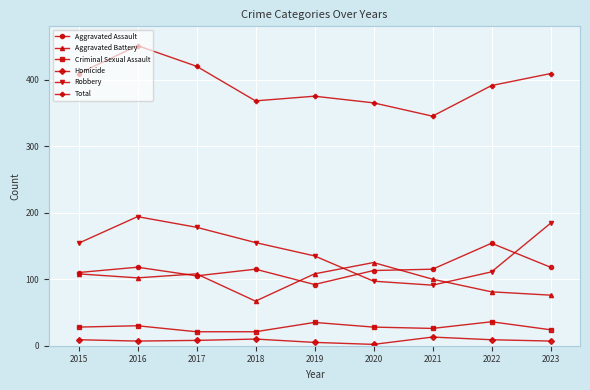

What are all the series names shown in the legend?

Aggravated Assault, Aggravated Battery, Criminal Sexual Assault, Homicide, Robbery, Total